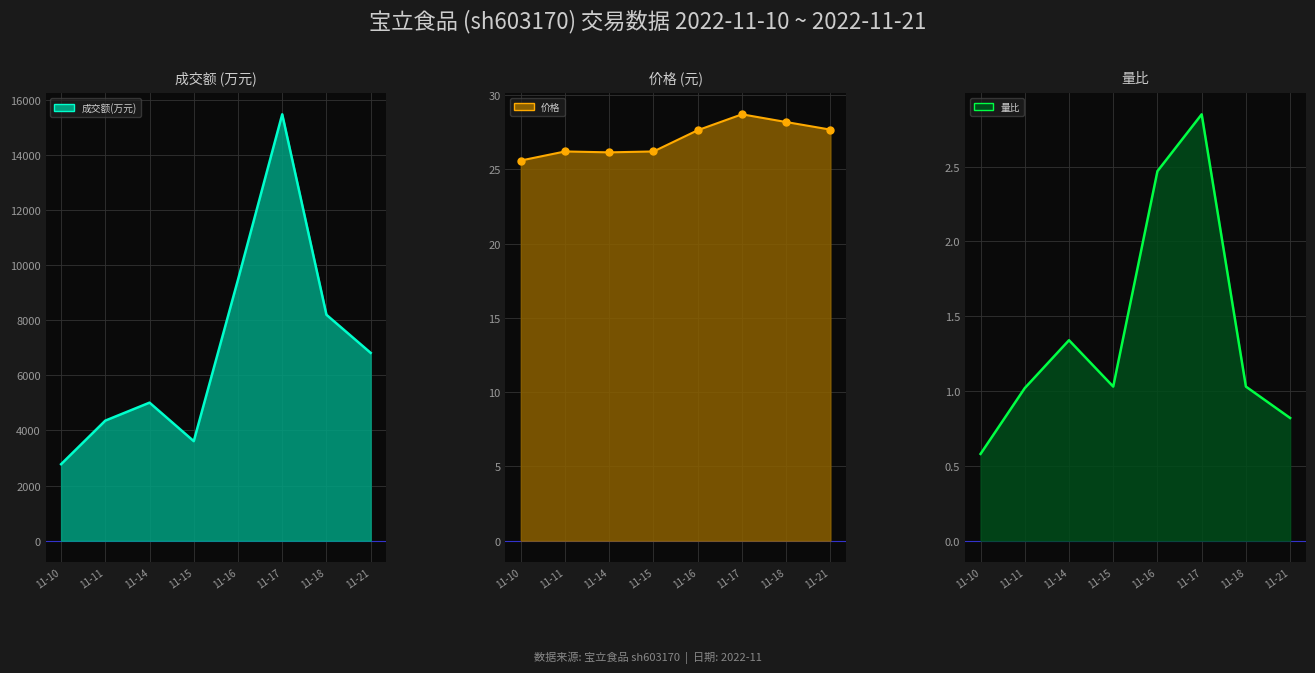

What is the total value across all series at 11-11?

4381.2